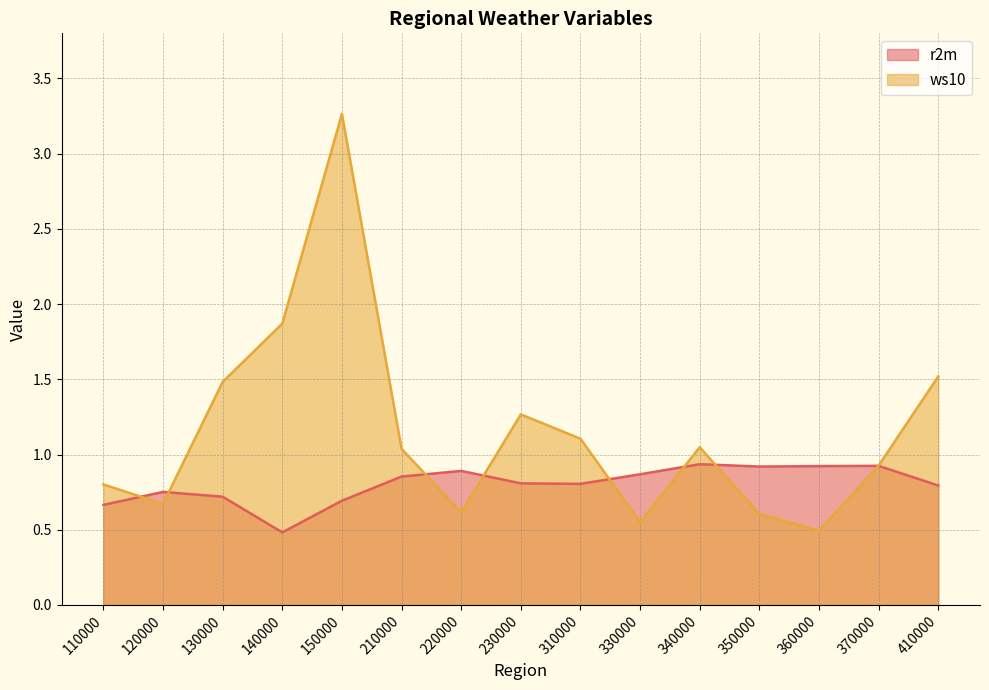

What is the lowest value of the r2m series?

0.5